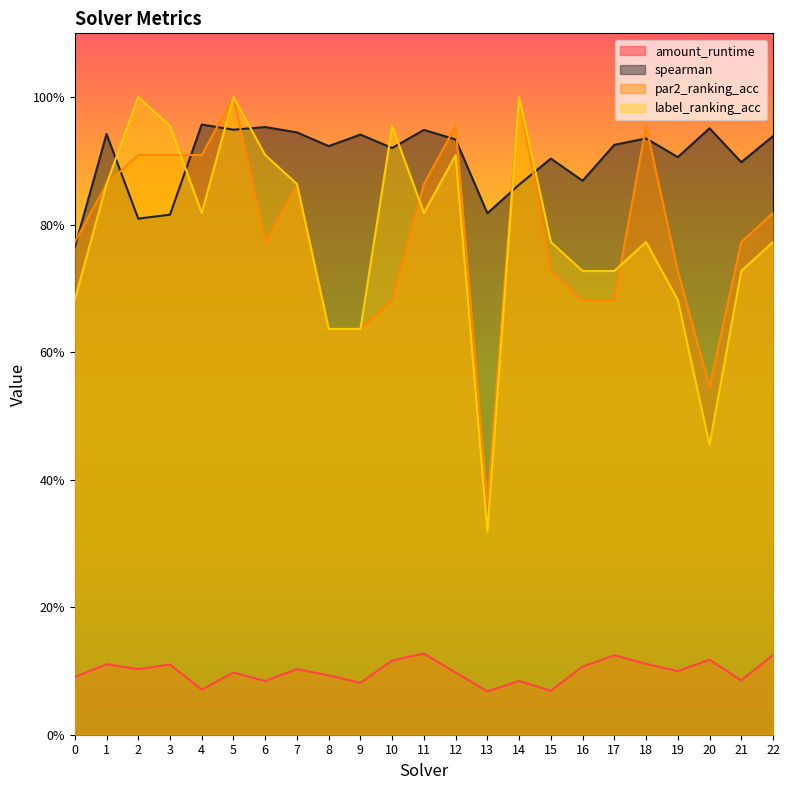

The spearman series shows 0.9 at 17. True or false?

True